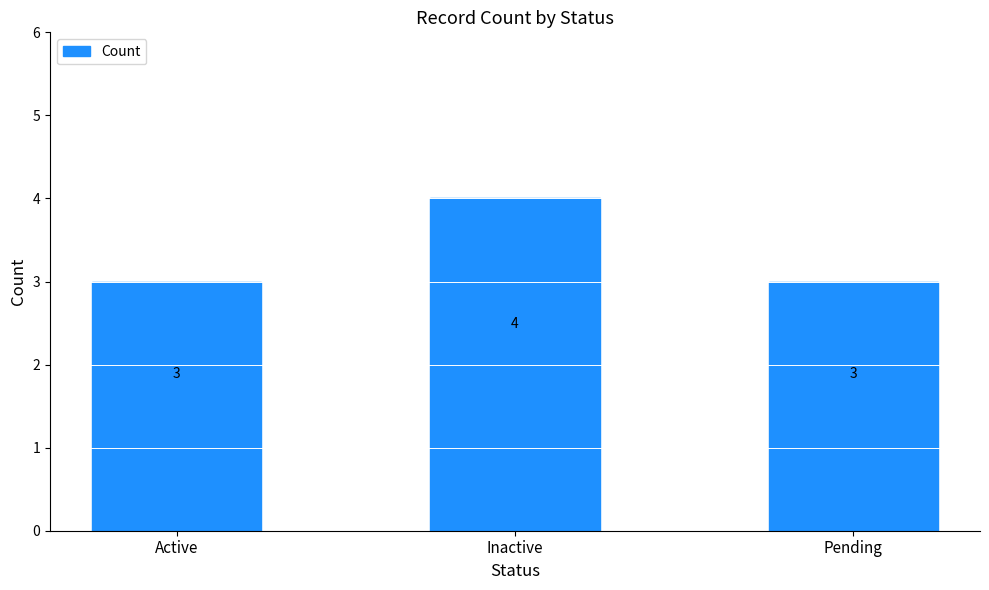

Reading right to left, what are all the values shown in this chart?

Pending=3	Inactive=4	Active=3